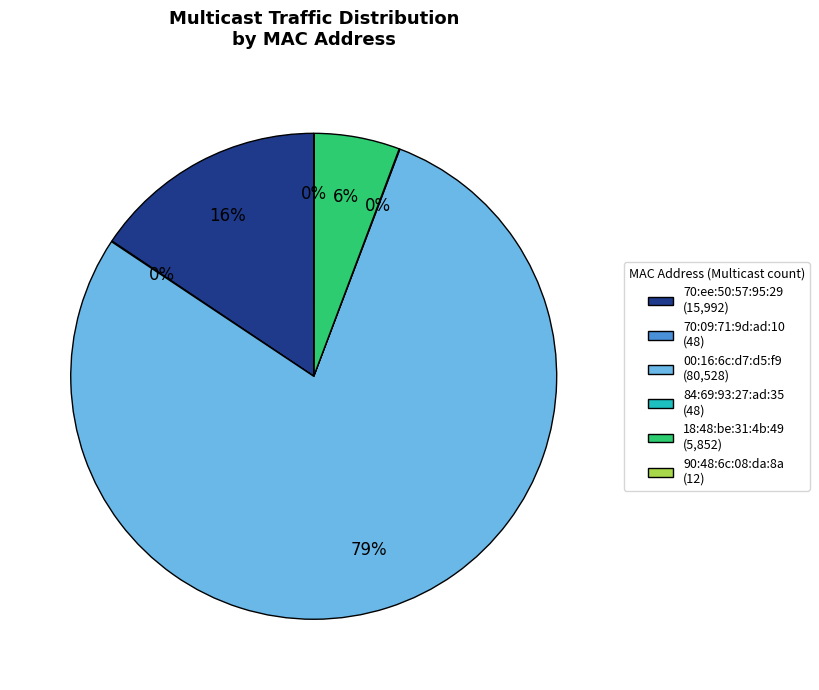

Which slice represents more than half of the pie?

00:16:6c:d7:d5:f9